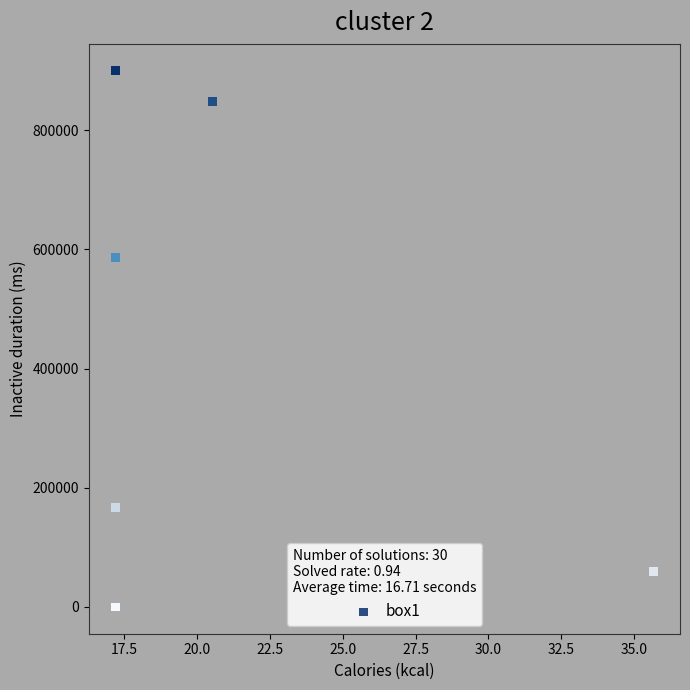

What Y value in the scatter plot is closest to 450000?

586663